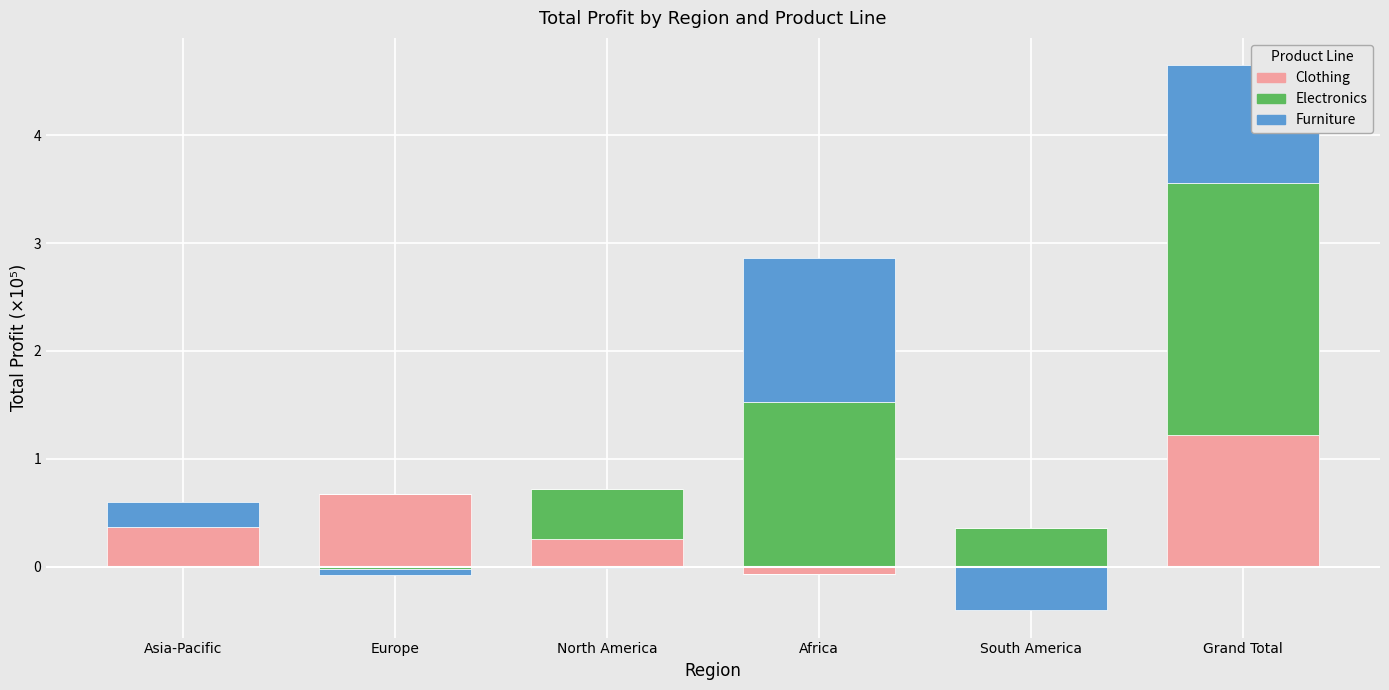

Which series changed the most between Africa and Grand Total?

Clothing